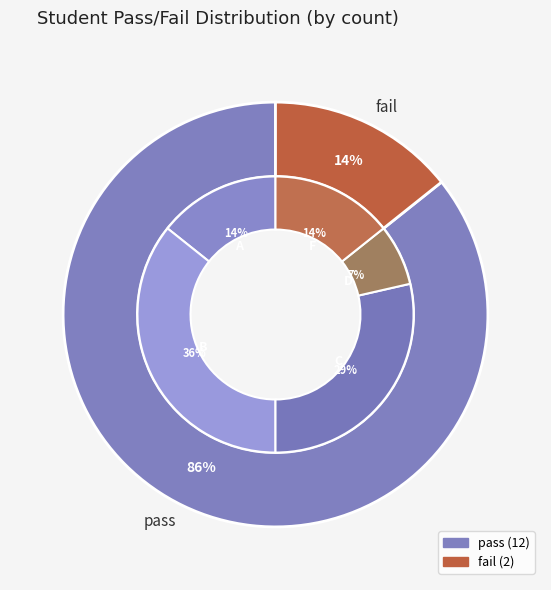

Is it true that fail is 27% of the pie?

False